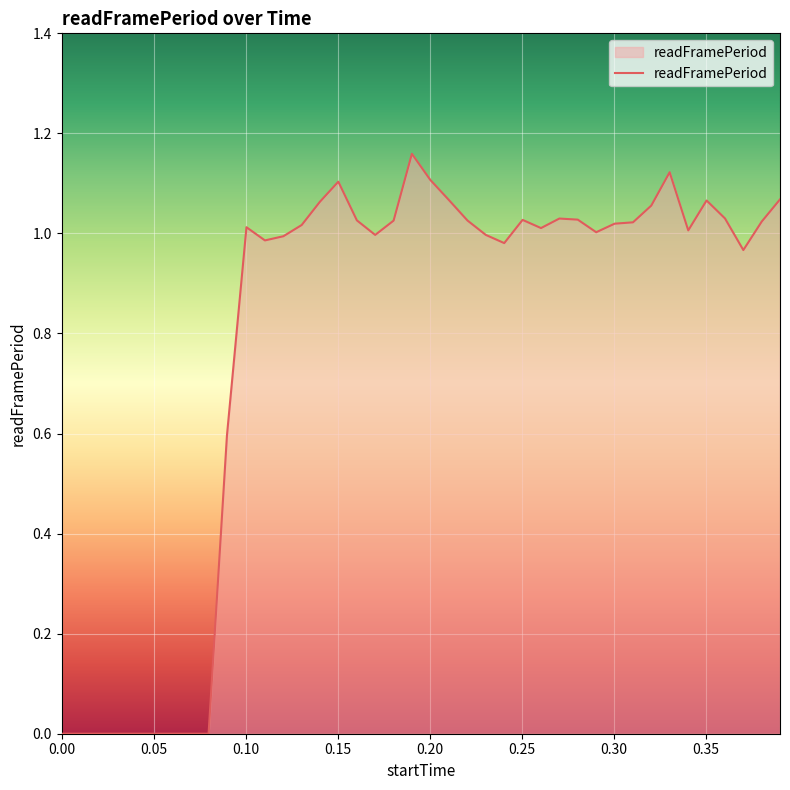

Does the chart have visible grid lines?

Yes